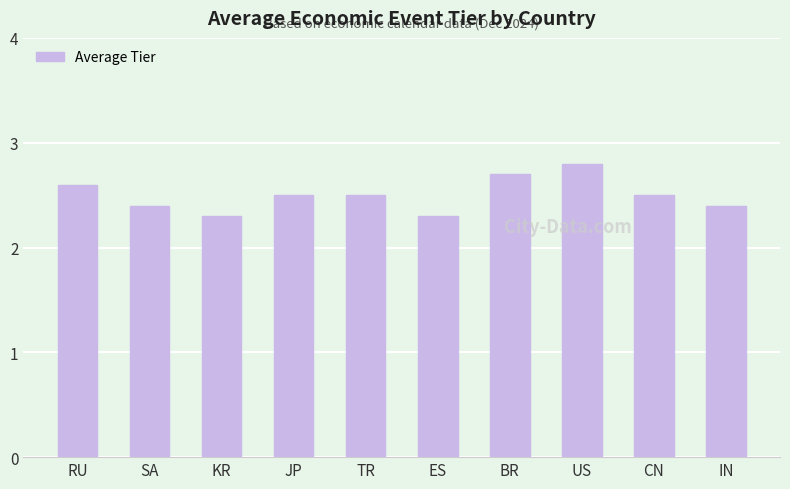

Count the values in the range 2 to 3.

10